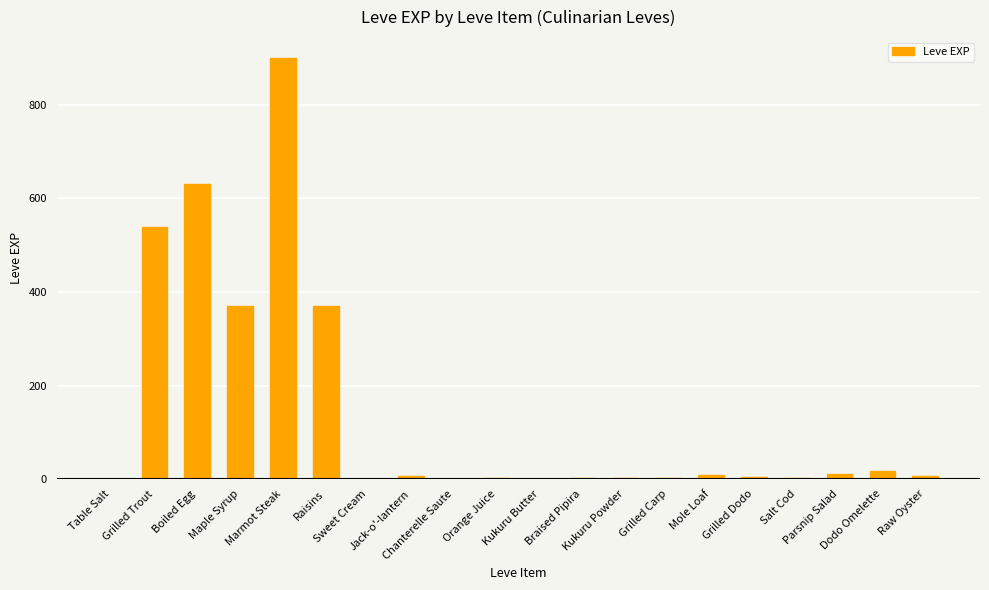

What is the sum of all values?

2881